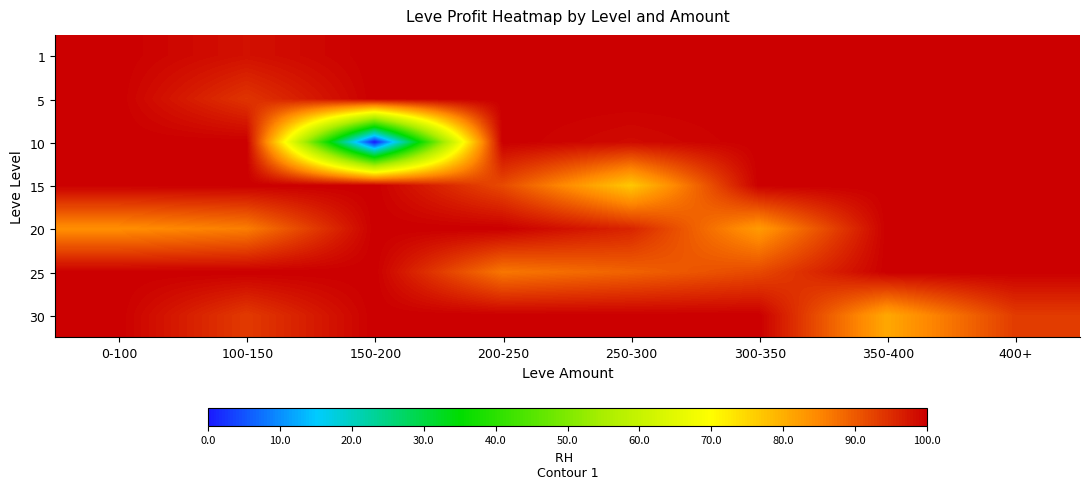

What is the difference between the highest and lowest values at 200-250?

13.3